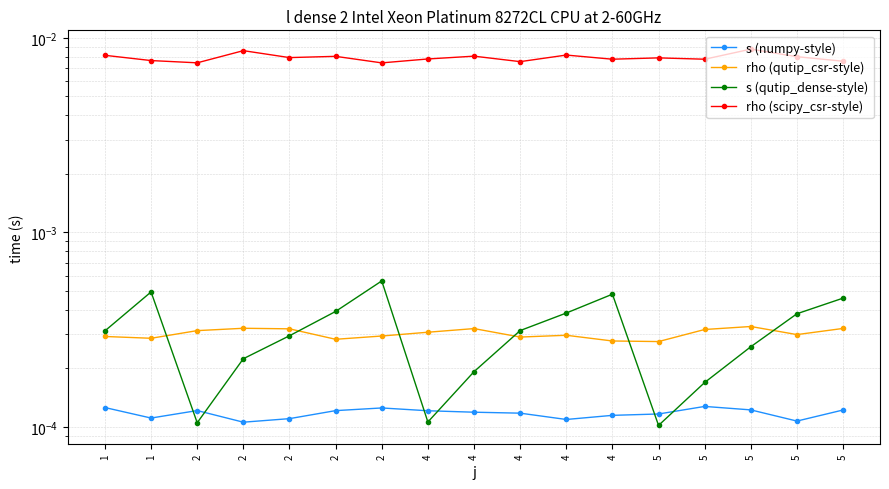

What are all the series names shown in the legend?

s (numpy-style), rho (qutip_csr-style), s (qutip_dense-style), rho (scipy_csr-style)